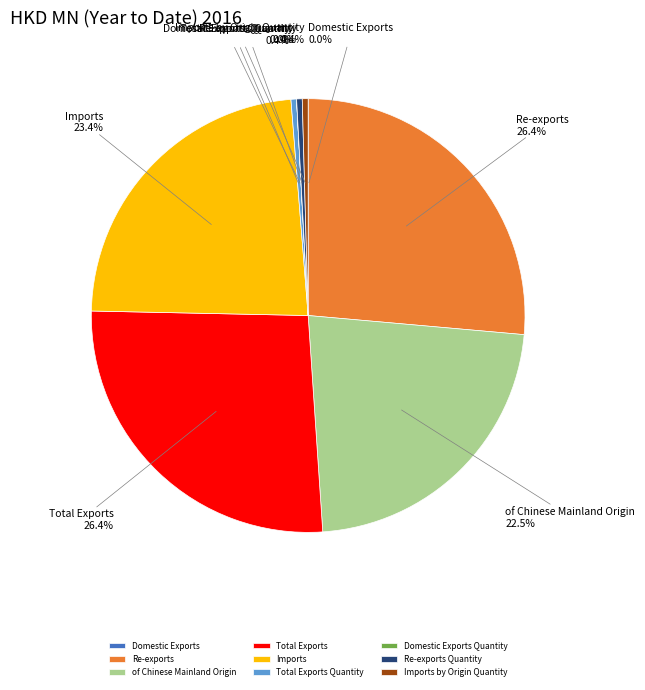

Approximately how many times larger is the value at Re-exports compared to of Chinese Mainland Origin?

1.2